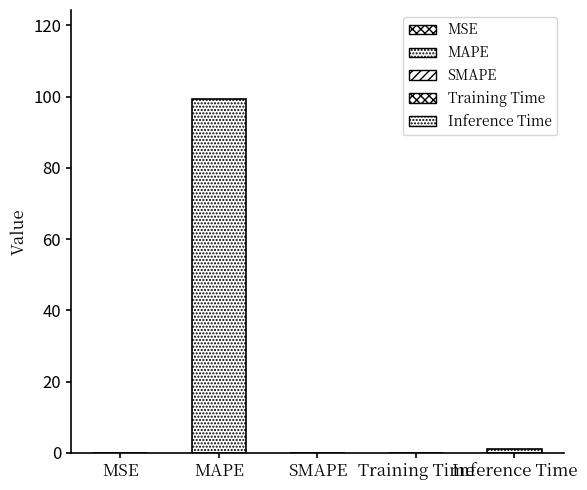

At which label is the value closest to 49?

Inference Time